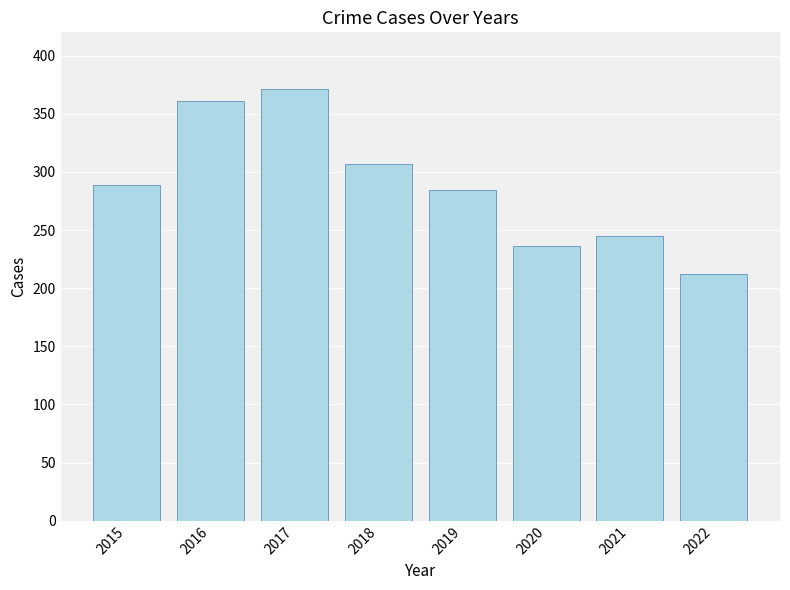

Count the number of data series in this chart.

1